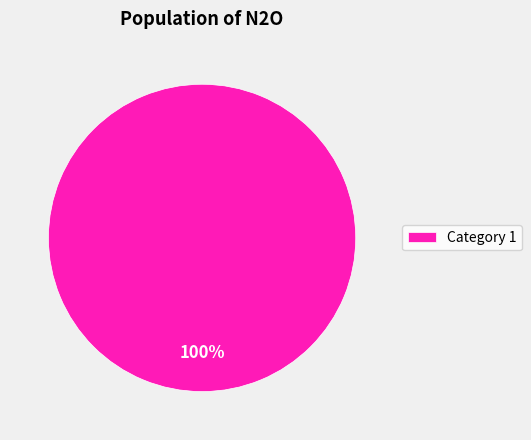

Rank the categories by value from highest to lowest.

Category 1